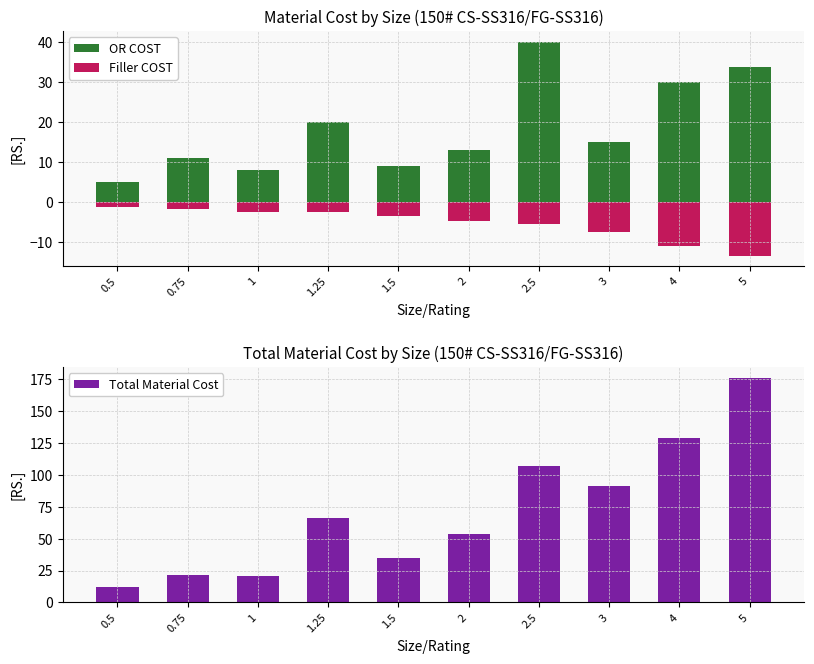

What is the label of the 9th bar from the left?

4